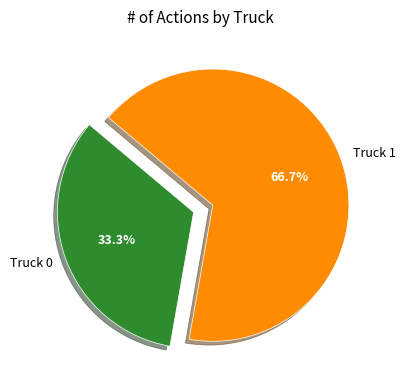

To the nearest percent, what is the difference between the Truck 1 and Truck 0 slice percentages?

33%